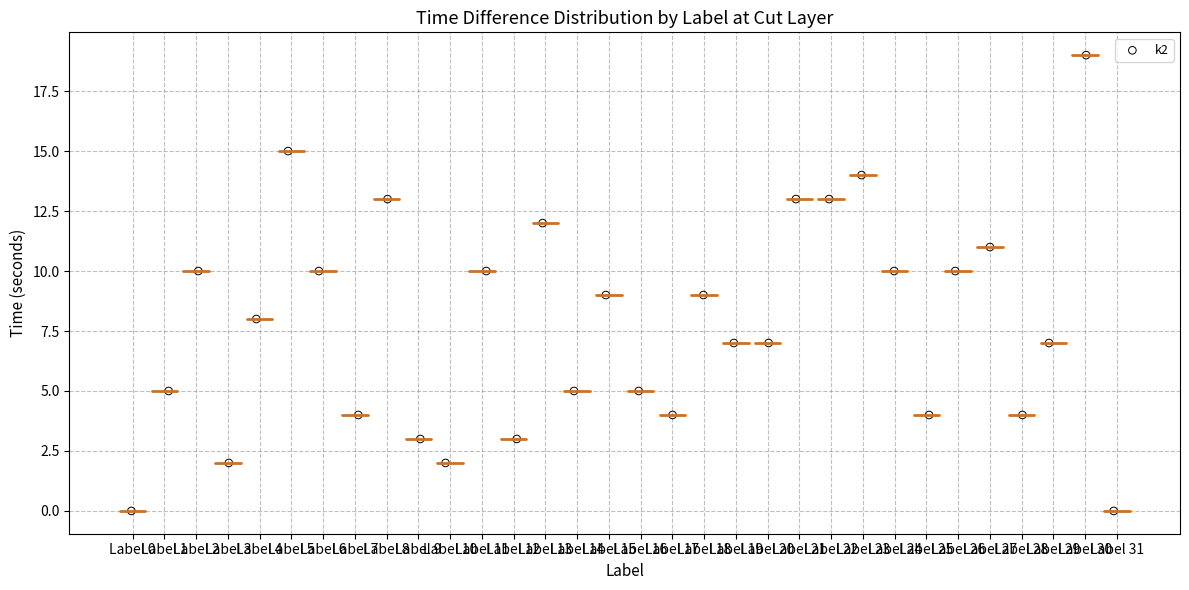

What is the range of Y values (max minus min)?

19